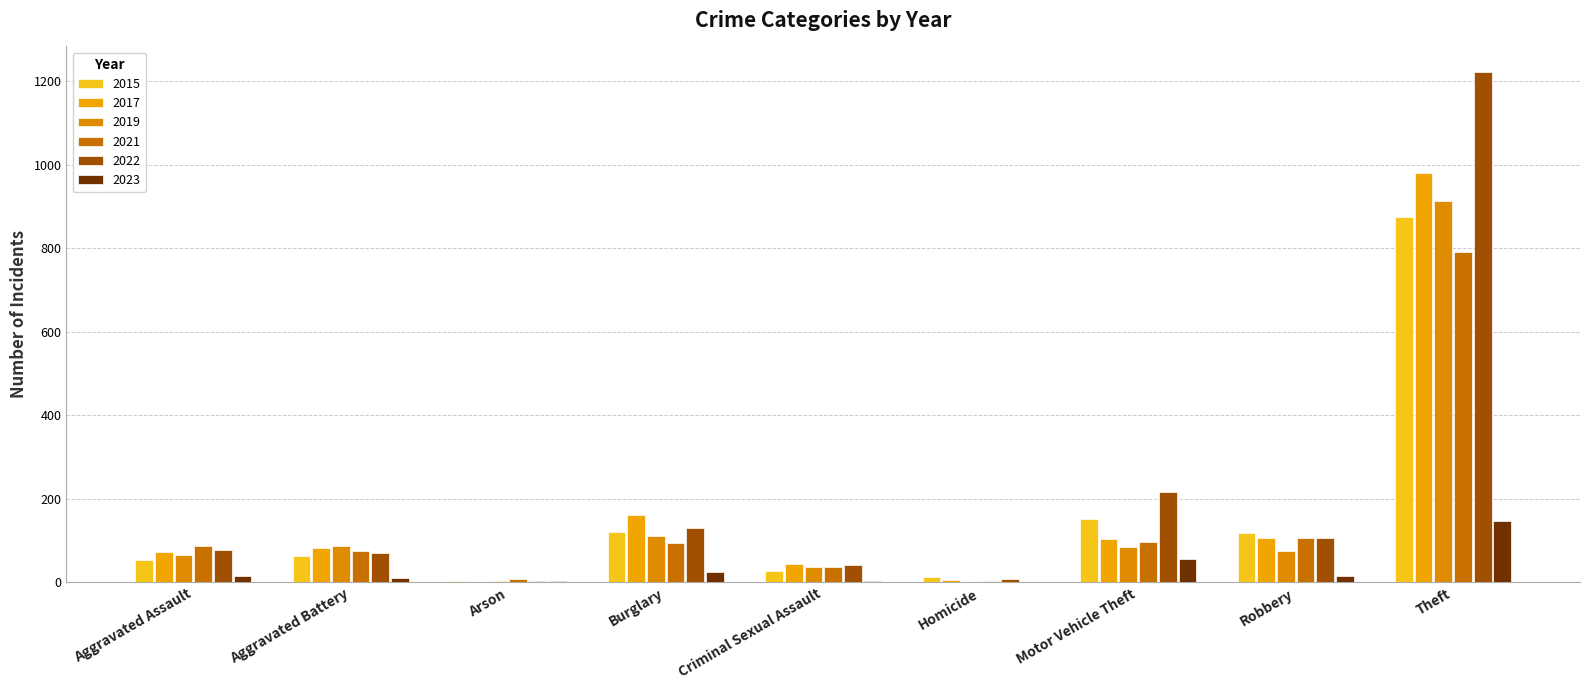

Where does the 2015 series first go above 64?

Burglary